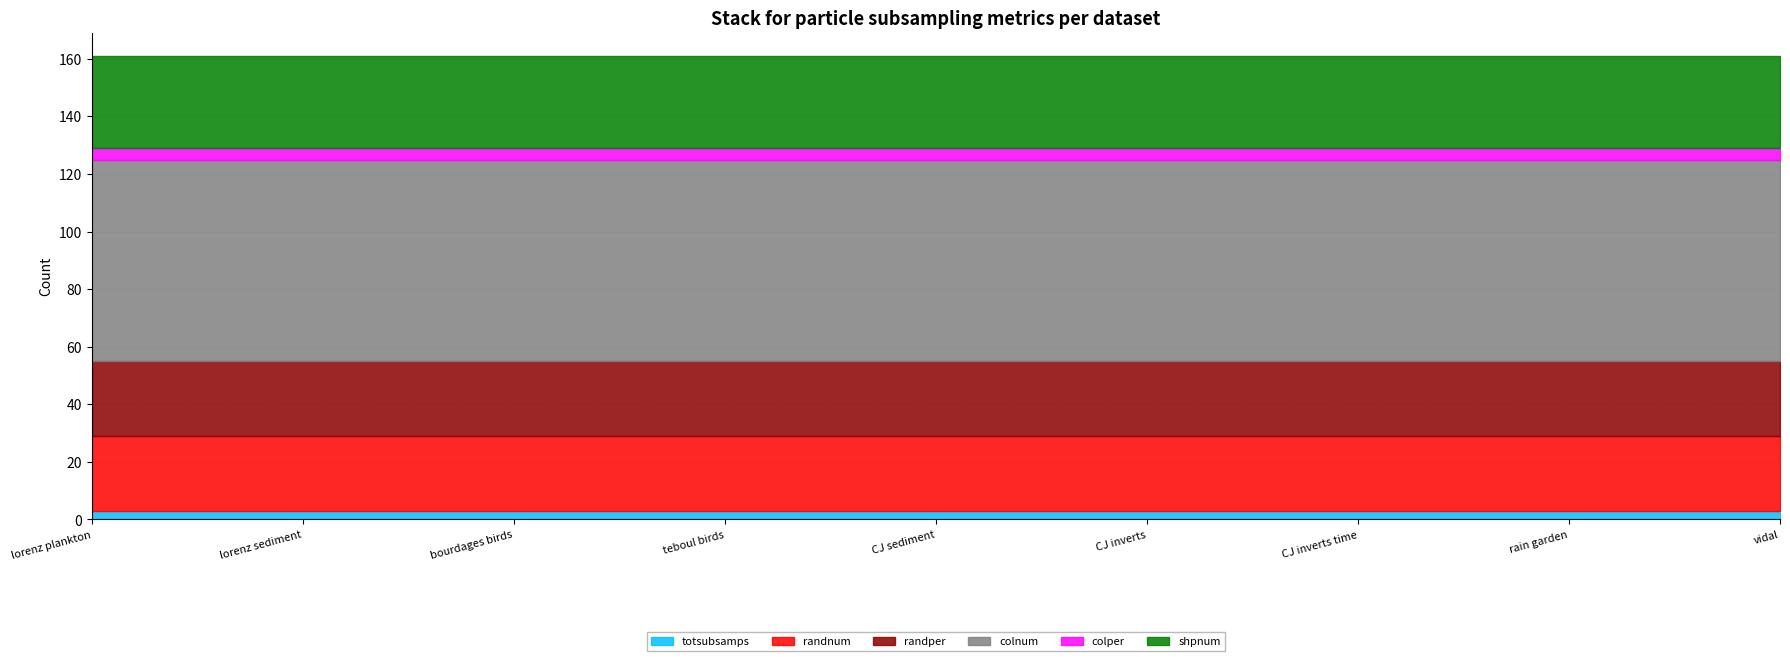

Does the chart display data point markers on the line(s)?

No